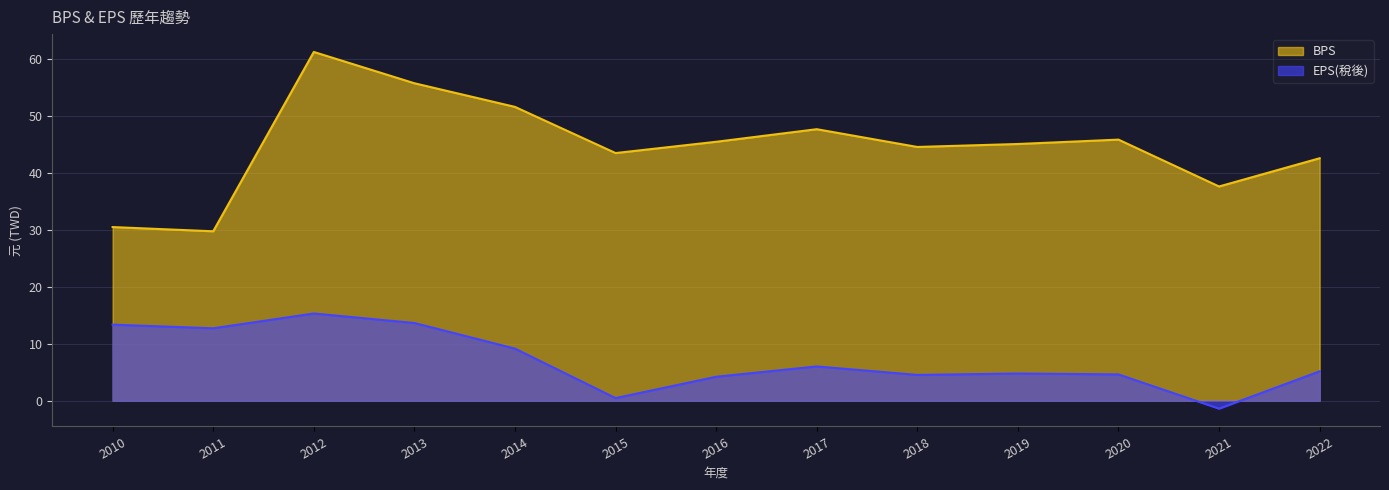

What is the total value across all series at 2019?

49.8